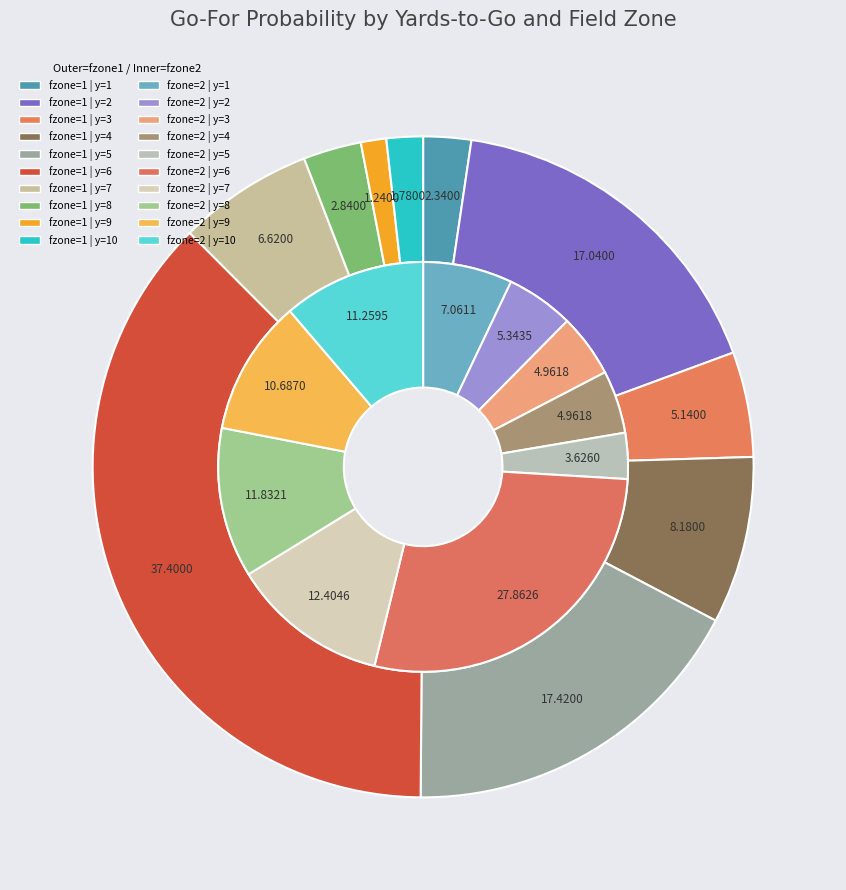

Is the sum of y=8 and y=4 greater than half?

No